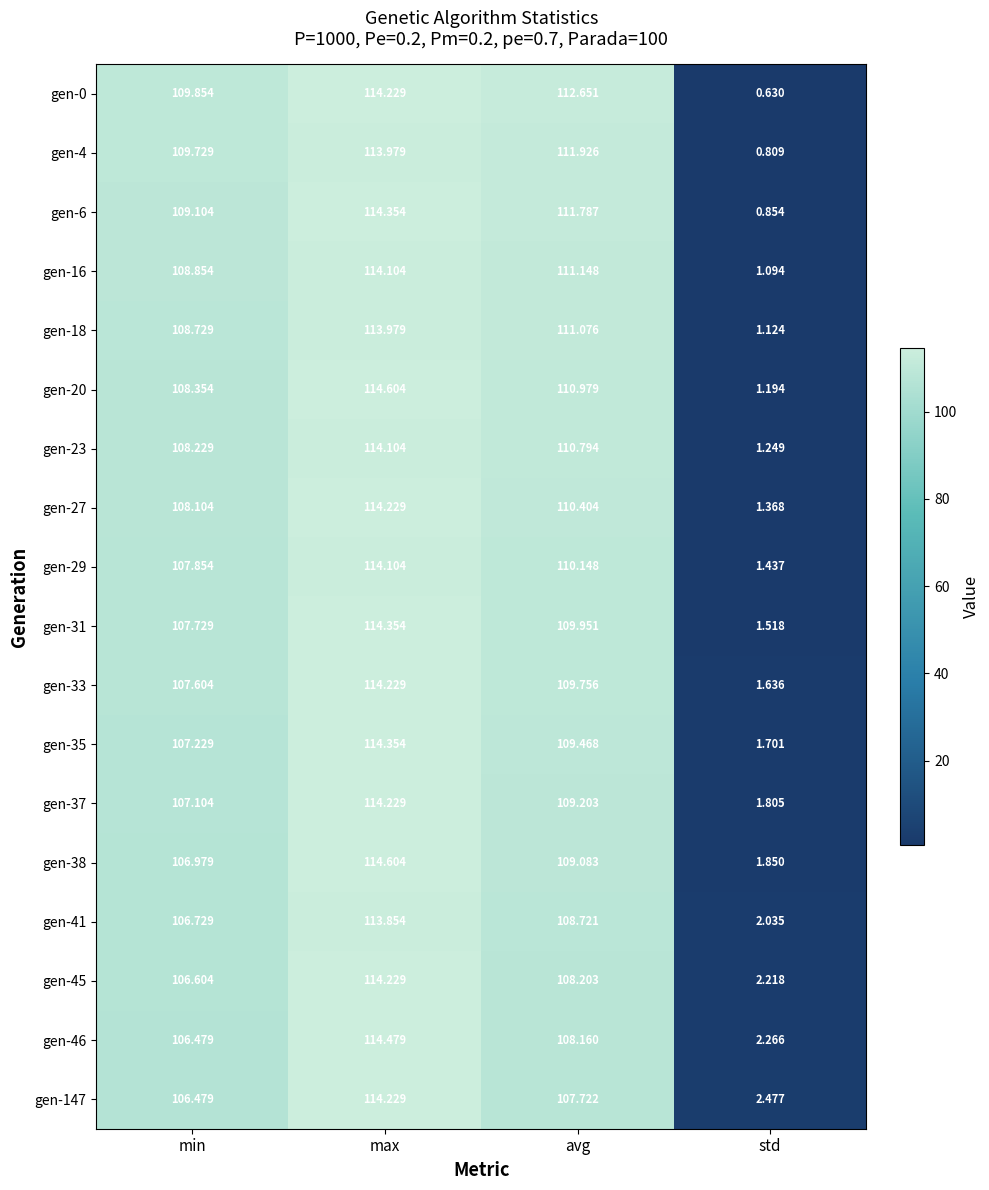

Where does the gen-41 series first go above 108?

max